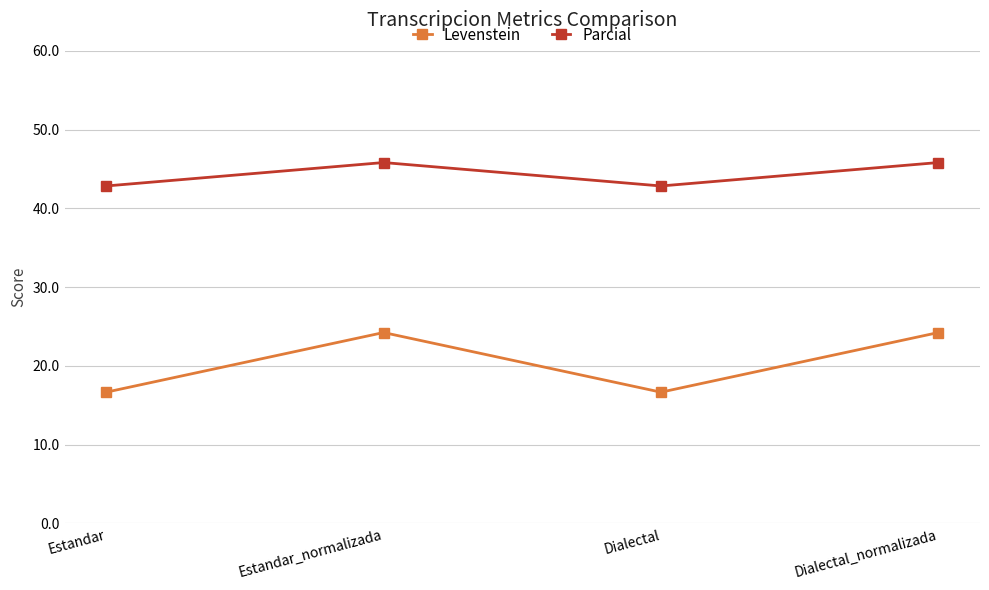

What is the average value of the Parcial series?

44.3